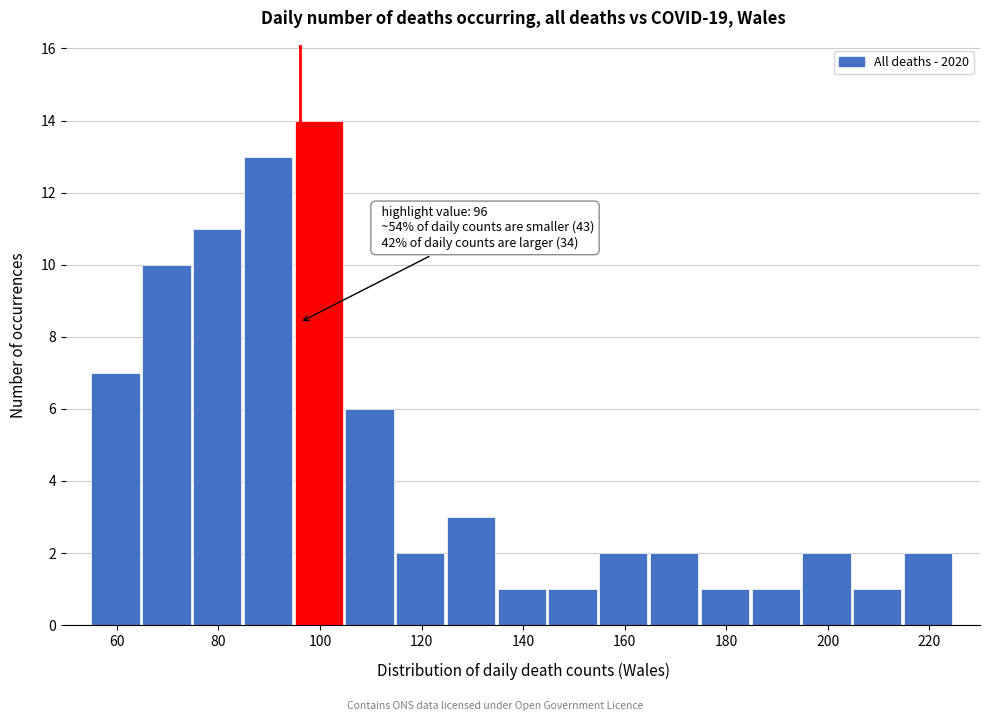

Over which range of the x-axis is the bar tallest?

95 to 105